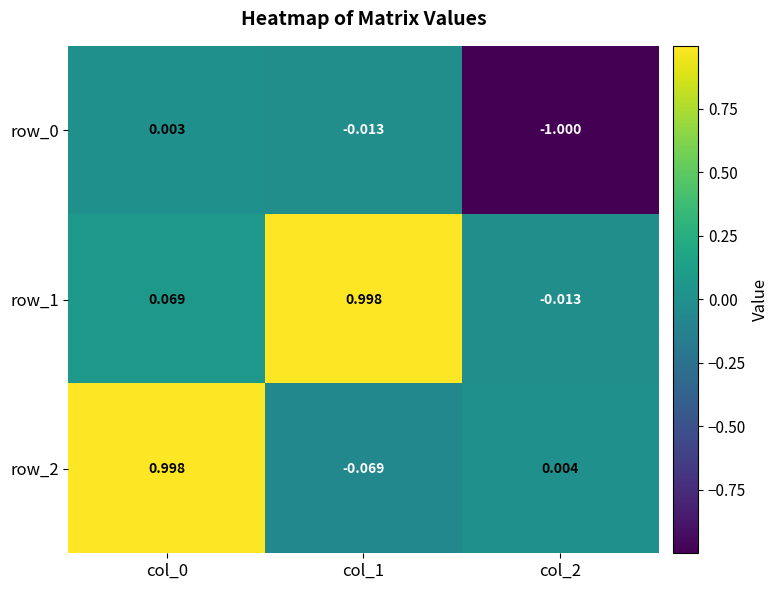

Which category has the lowest value across all series?

col_2